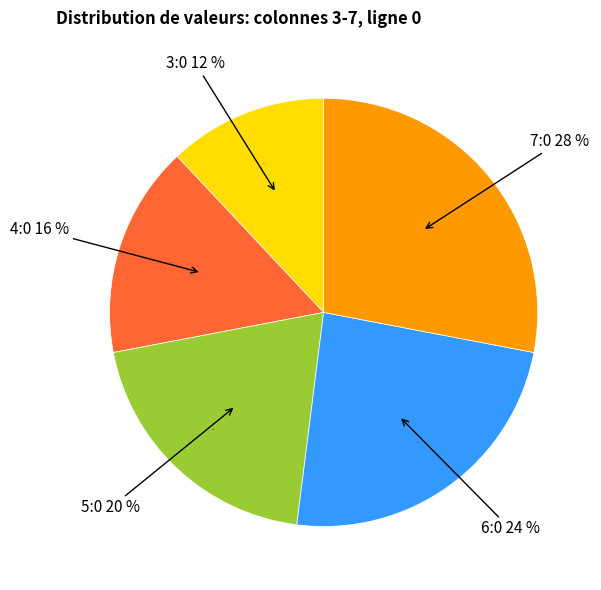

What percentage is the 7:0 slice, to the nearest percent?

28%